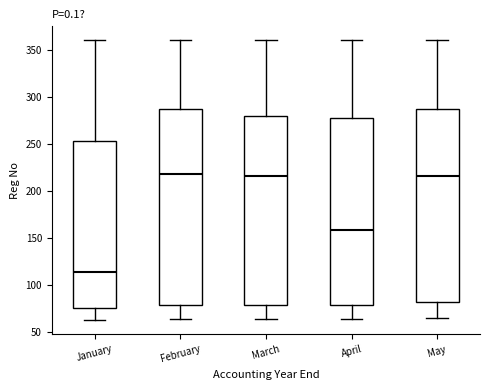

Reading left to right, transcribe this box plot: for each box, give where its median line is, the range the box spans, and where its two whiskers end, as read against the y-axis. The values are not printed on the chart, so give them approximately, as read against the axis.

January: median 115, box 75 to 255, whiskers 60 to 360
February: median 220, box 80 to 285, whiskers 65 to 360
March: median 215, box 80 to 280, whiskers 65 to 360
April: median 160, box 80 to 280, whiskers 65 to 360
May: median 215, box 80 to 285, whiskers 65 to 360